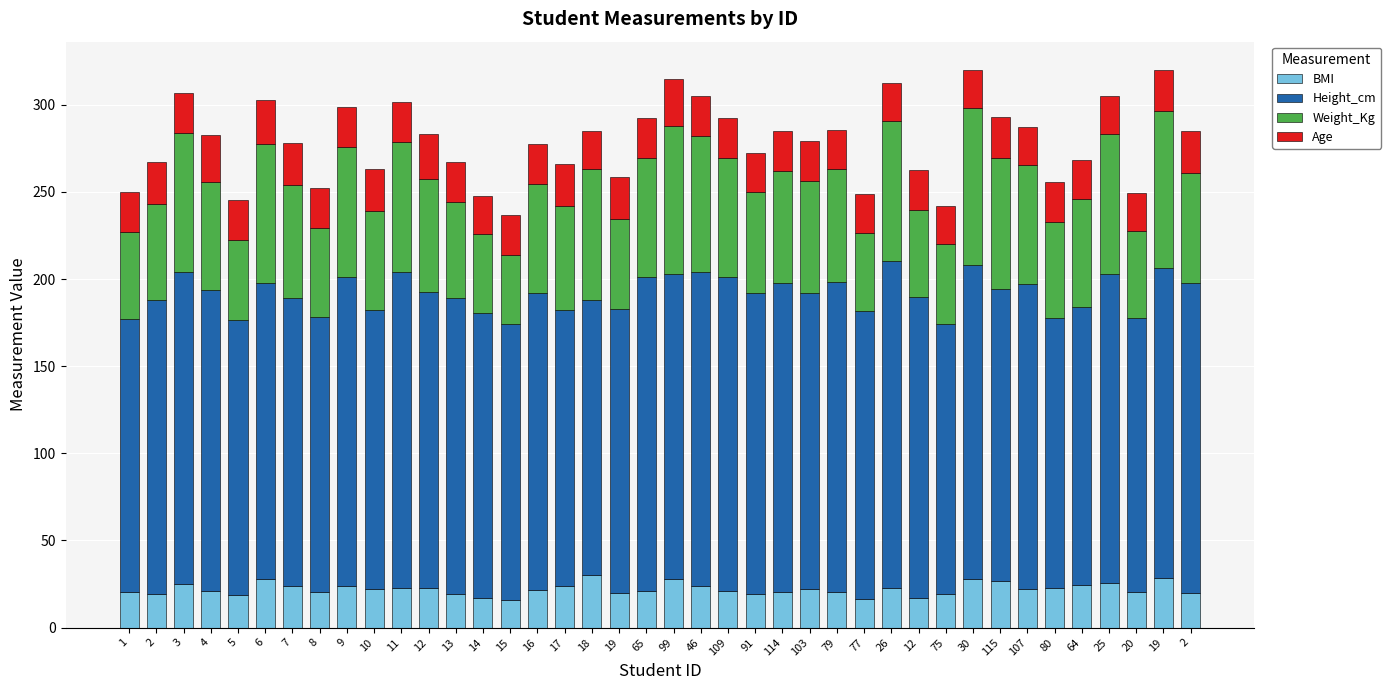

Does the chart contain stacked bars?

Yes